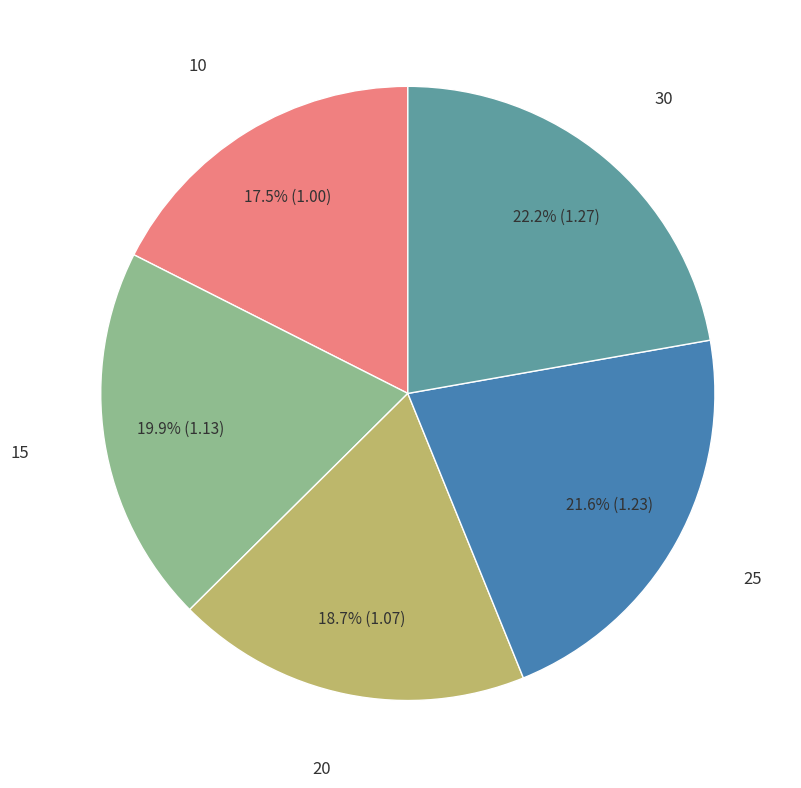

Is there any slice that represents more than half of the pie?

No